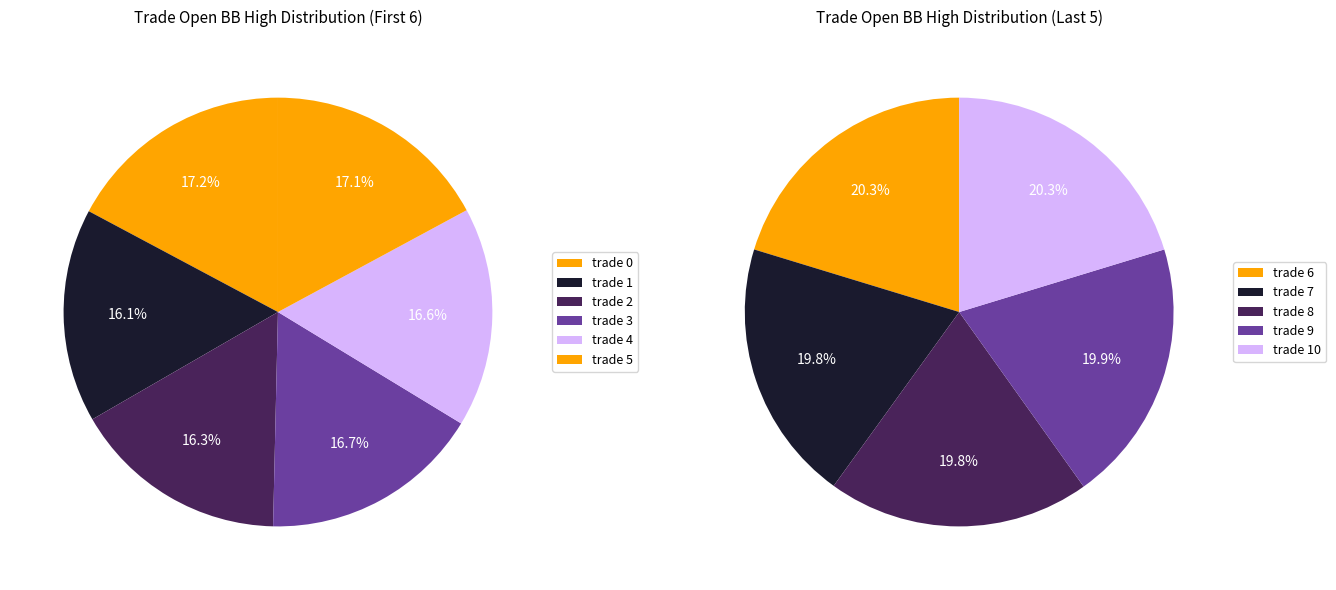

Rank the categories by value from highest to lowest.

10, 6, 9, 8, 7, 0, 5, 3, 4, 2, 1